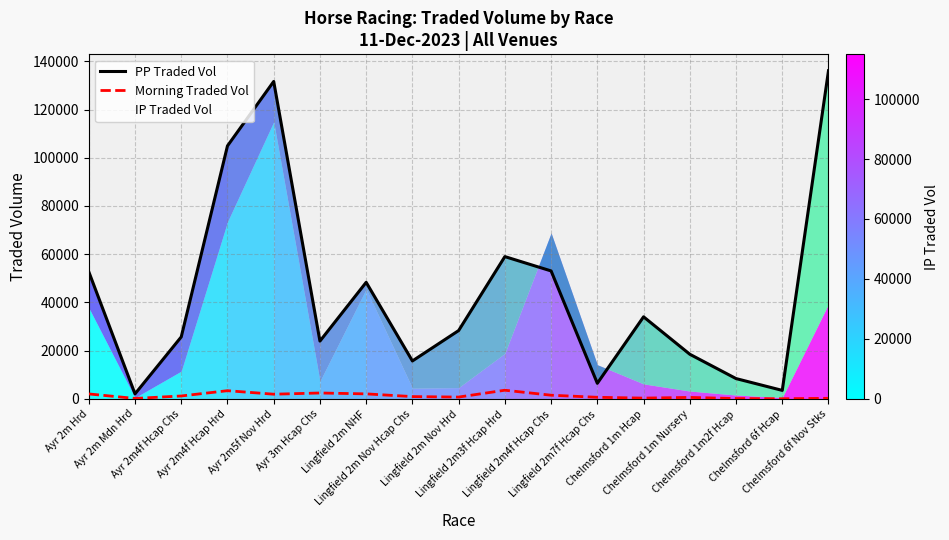

How many interior local peaks does the Morning Traded Vol series have?

4